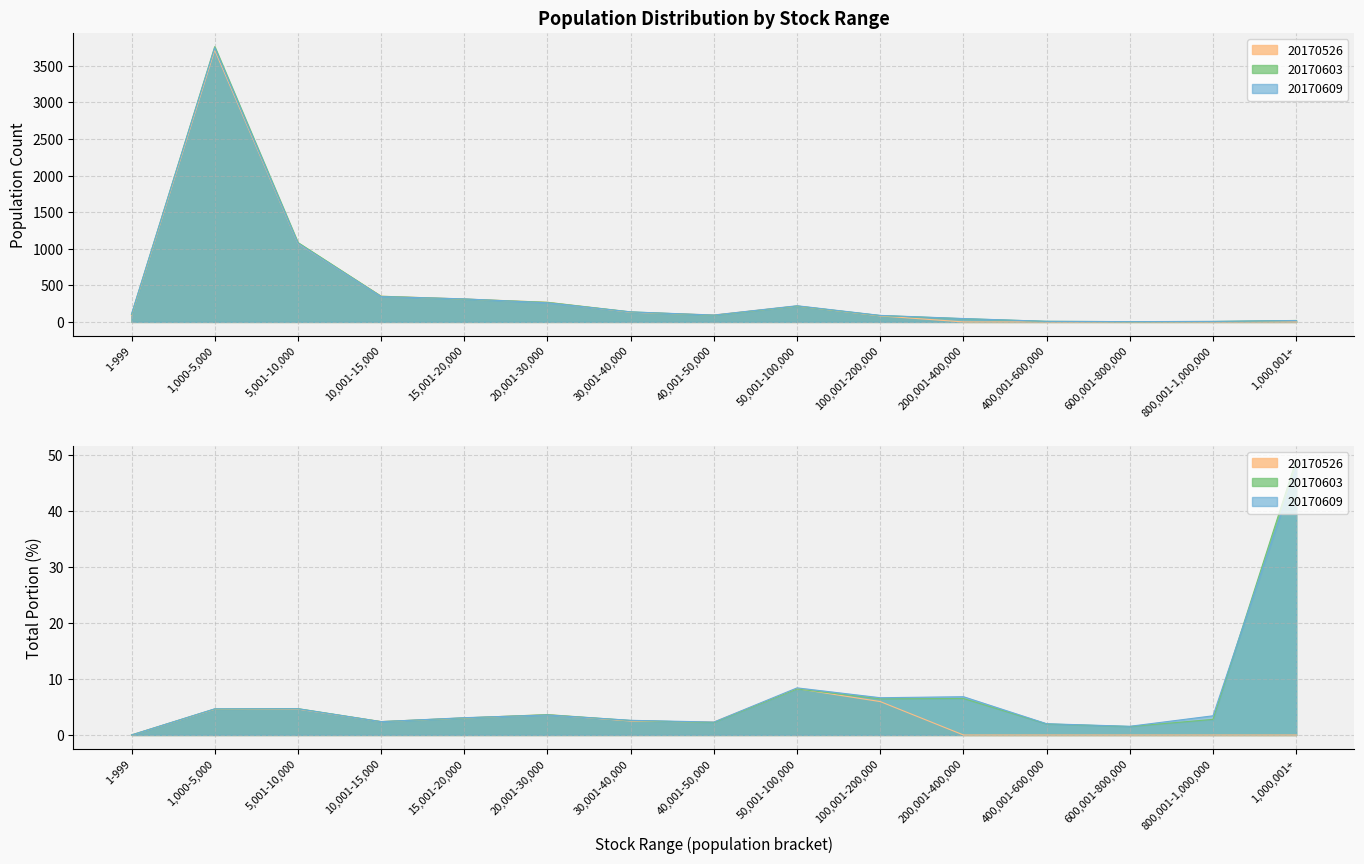

How many series are shown in this chart?

3